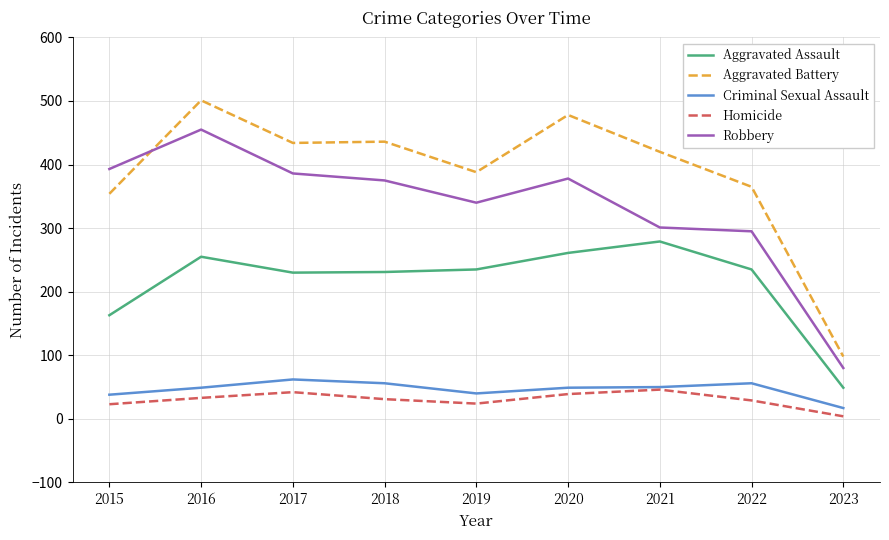

Which label corresponds to the largest value in the chart?

2016